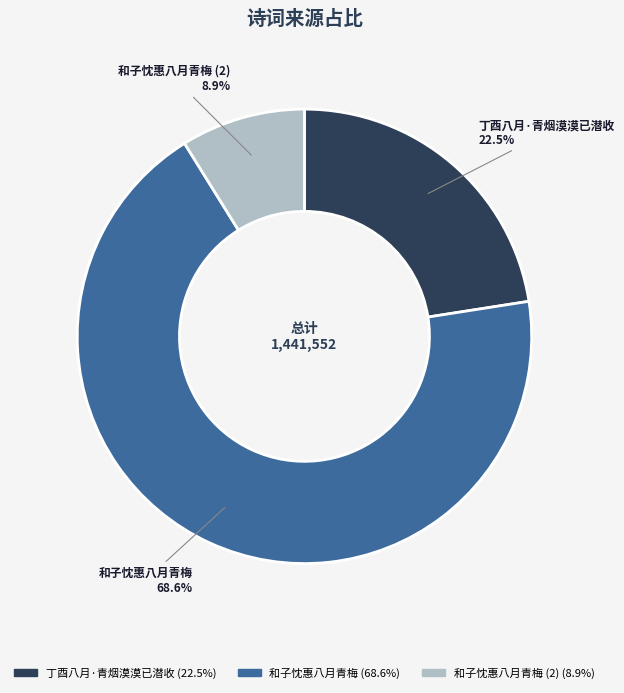

Approximately how many times larger is the value at 和子忱惠八月青梅 compared to 丁酉八月·青烟漠漠已潜收?

3.0